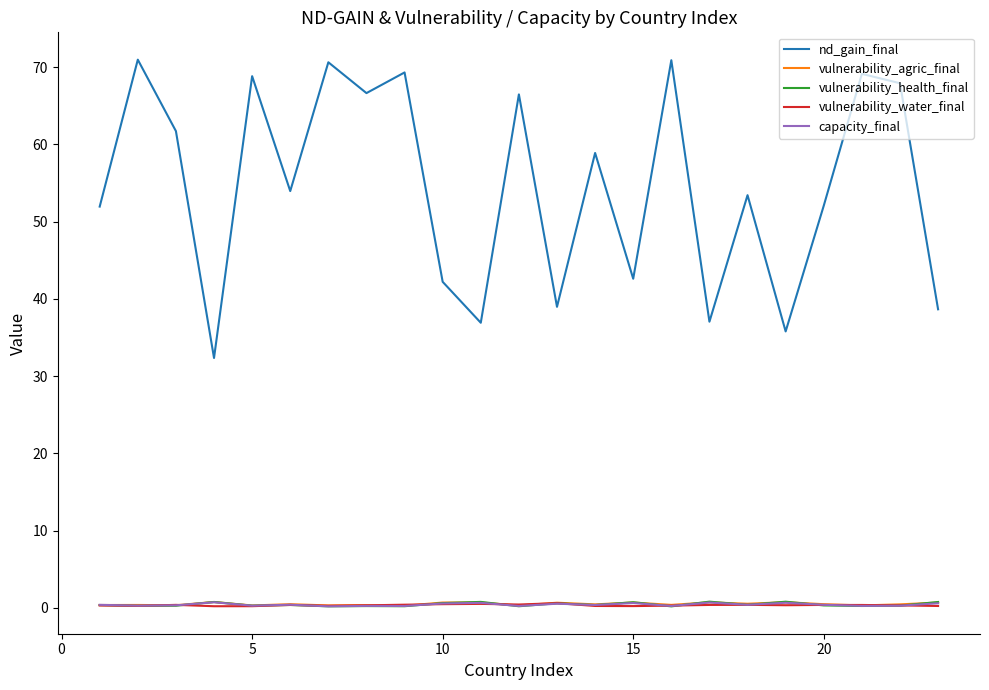

What is the maximum value shown in the chart?

71.0